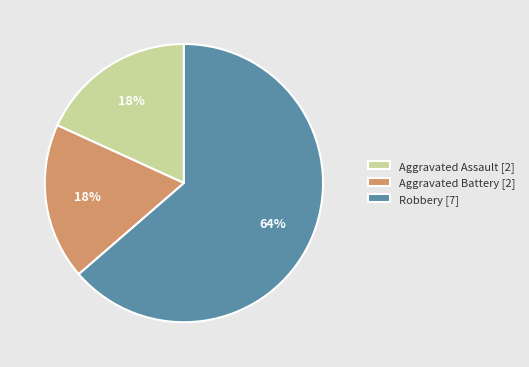

To the nearest percent, what percentage of the pie is Robbery [7]?

64%